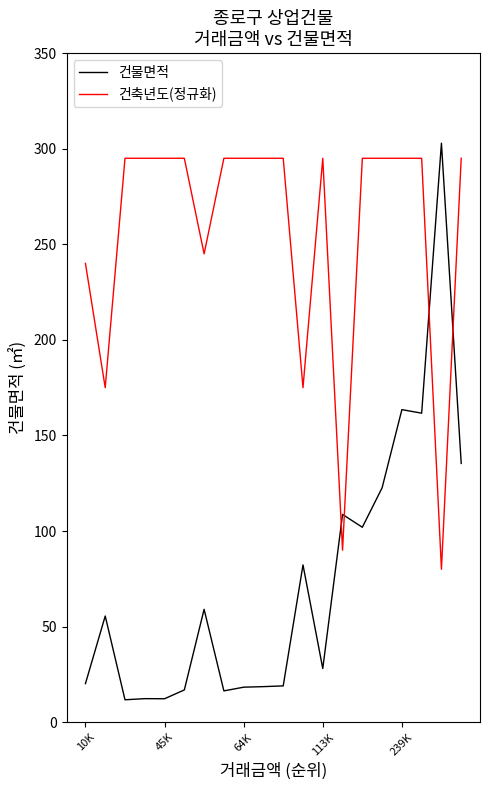

After their last crossing, which series has the higher values: 건축년도(정규화) or 건물면적?

건축년도(정규화)